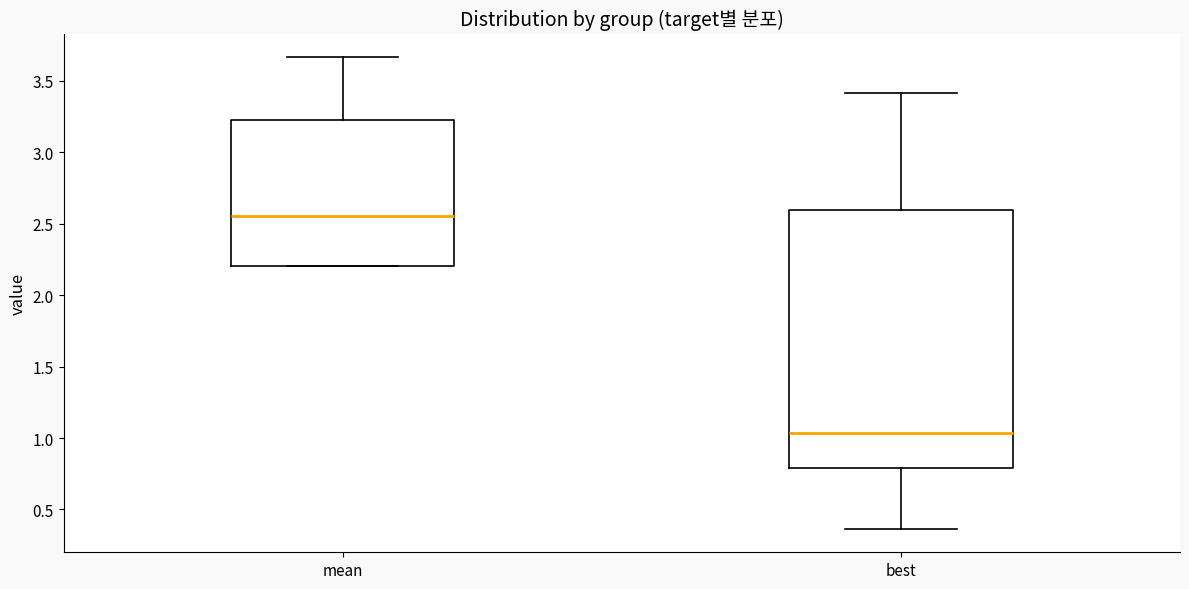

Reading left to right, read every box against the y-axis: the position of its median line, the range the box covers, and the ends of its whiskers. The values are not printed on the chart, so give them approximately, as read against the axis.

mean: median 2.55, box 2.20 to 3.25, whiskers 2.20 to 3.65
best: median 1.05, box 0.80 to 2.60, whiskers 0.35 to 3.40